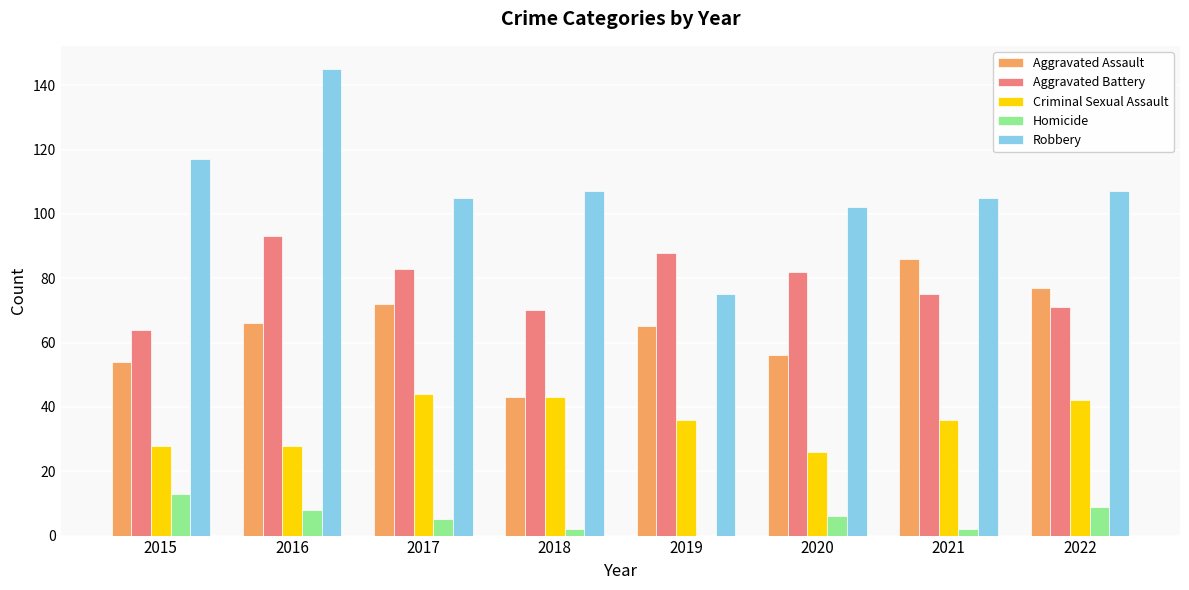

What is the sum of all Aggravated Assault values?

519